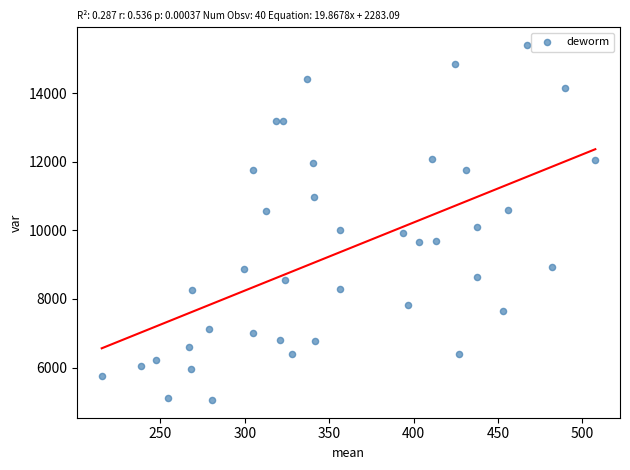

What is the range of X values (max minus min)?

292.4